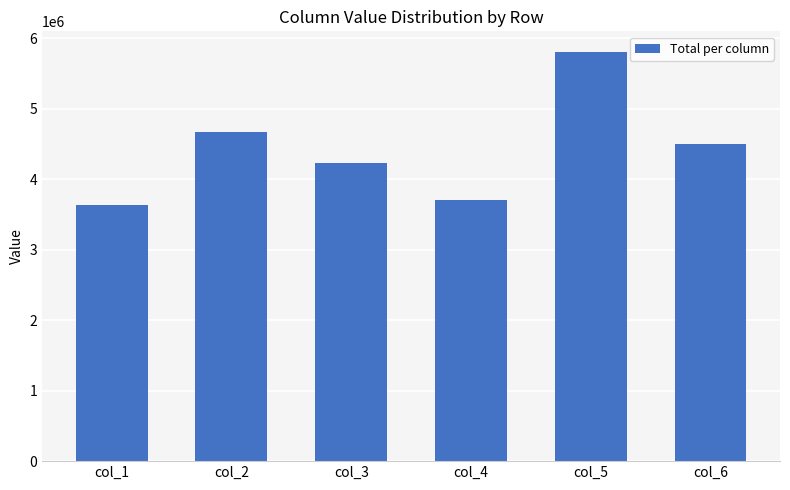

Rank the categories by value from highest to lowest.

col_5, col_2, col_6, col_3, col_4, col_1